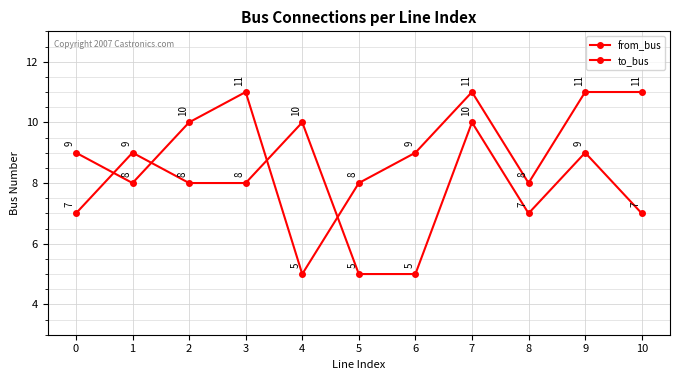

Is the value of from_bus at 6 greater than the value of to_bus at 7?

No